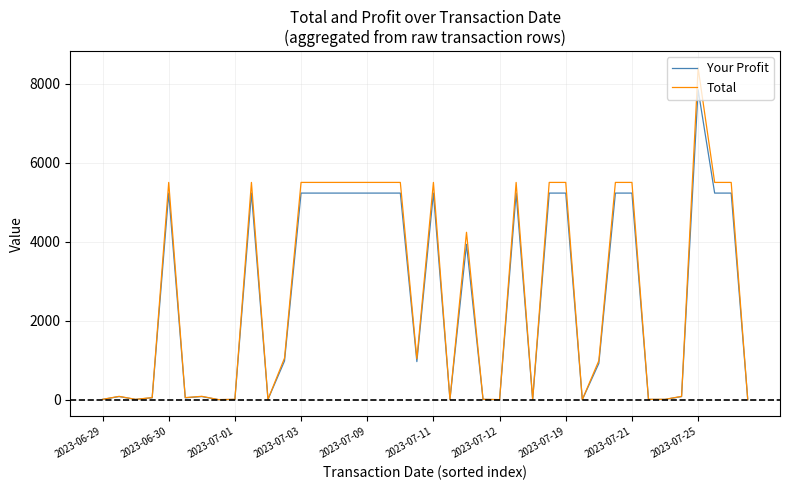

Rank the series by their average value, from highest to lowest.

Total, Your Profit